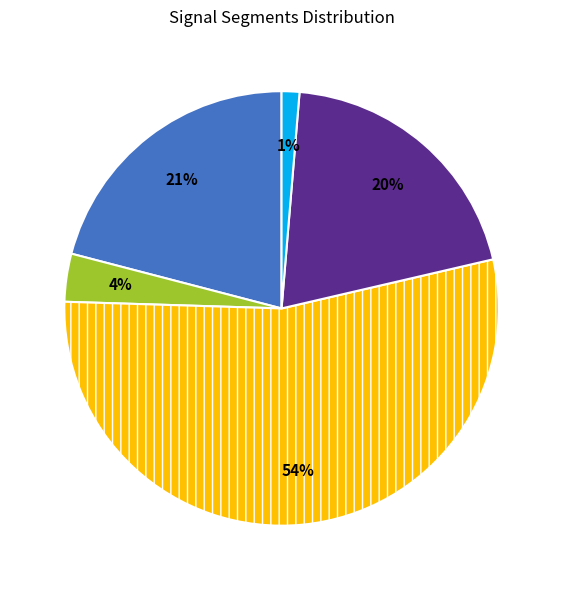

To the nearest percent, what is the difference between the largest and smallest slice percentages?

53%